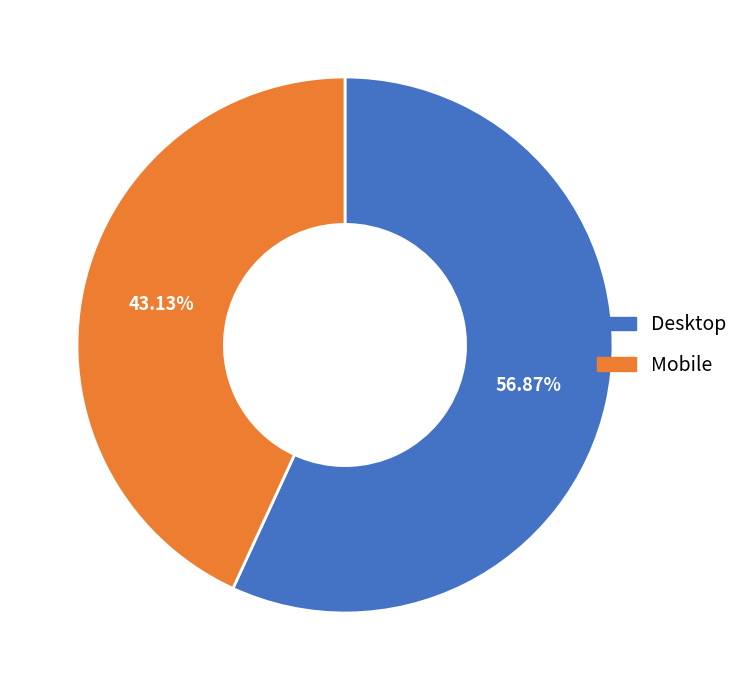

Which has a higher value, Mobile or Desktop?

Desktop